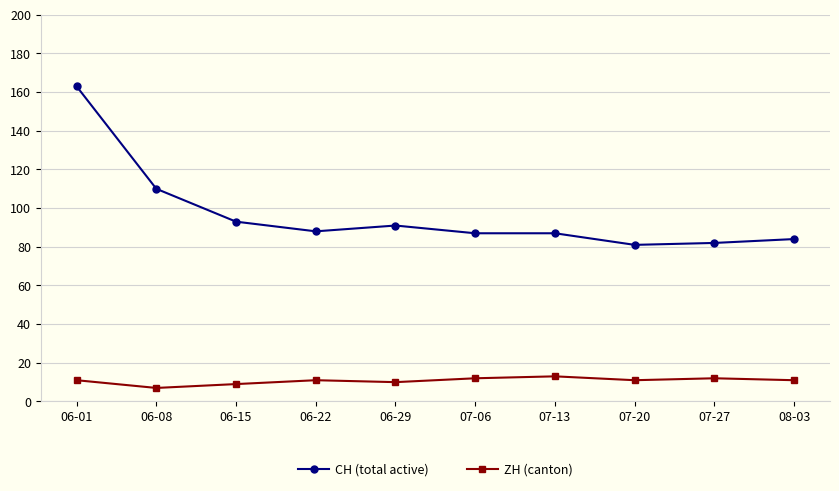

True or false: CH (total active) and ZH (canton) cross at least once.

False